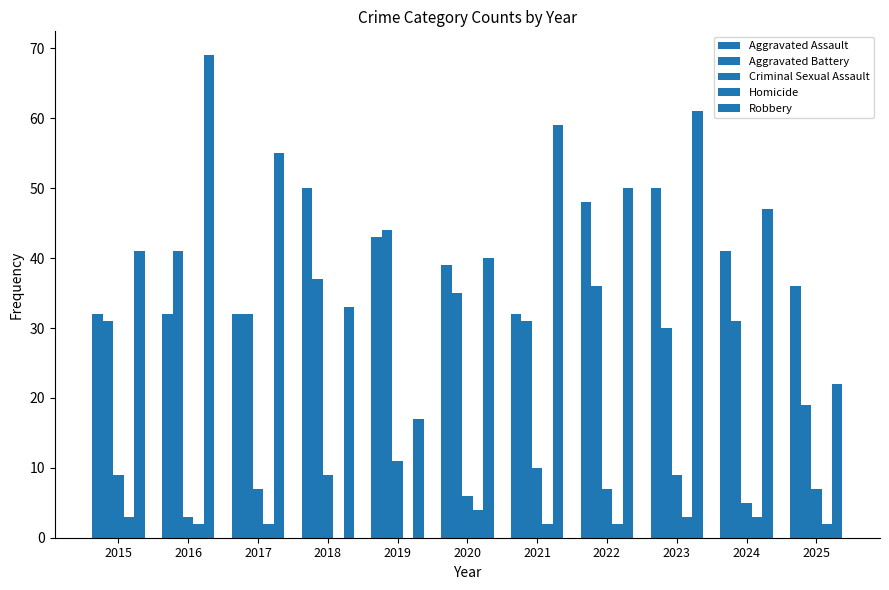

At 2016, list the series in order from smallest to largest.

Homicide, Criminal Sexual Assault, Aggravated Assault, Aggravated Battery, Robbery